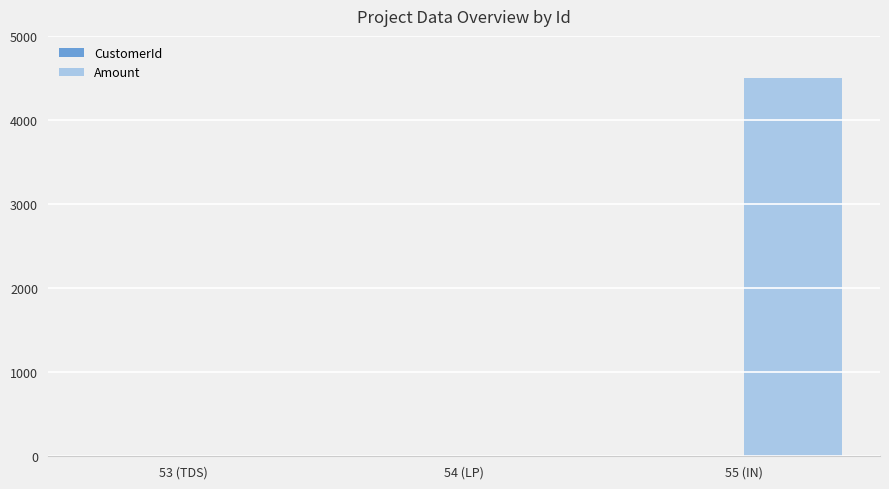

What is the highest value of the Amount series?

4500